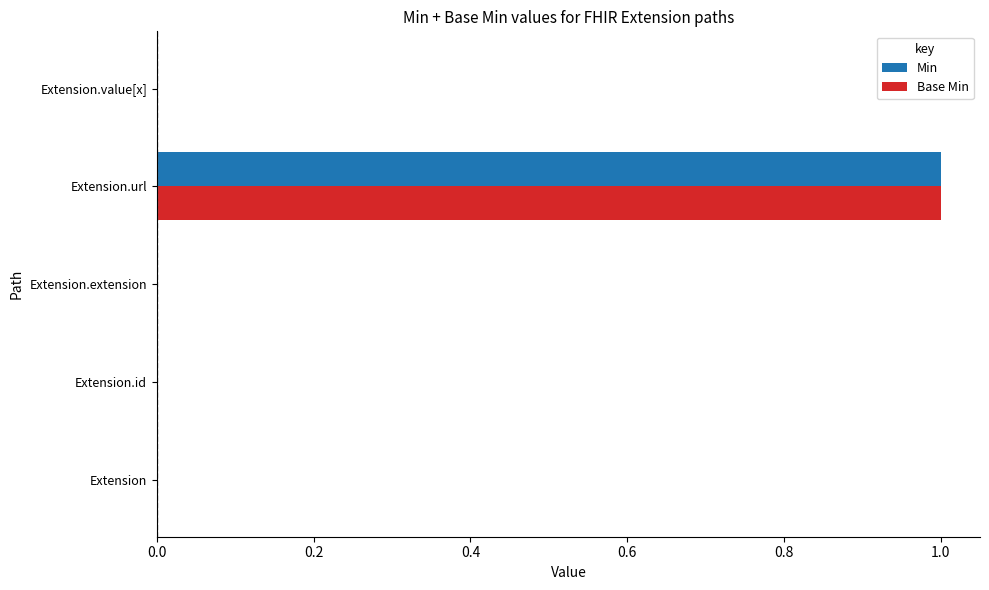

Which category has the highest value in the Min series?

Extension.url